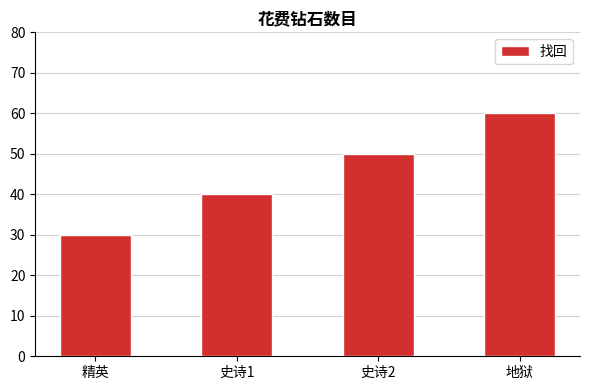

Reading left to right, list all the values displayed in this chart.

30	40	50	60